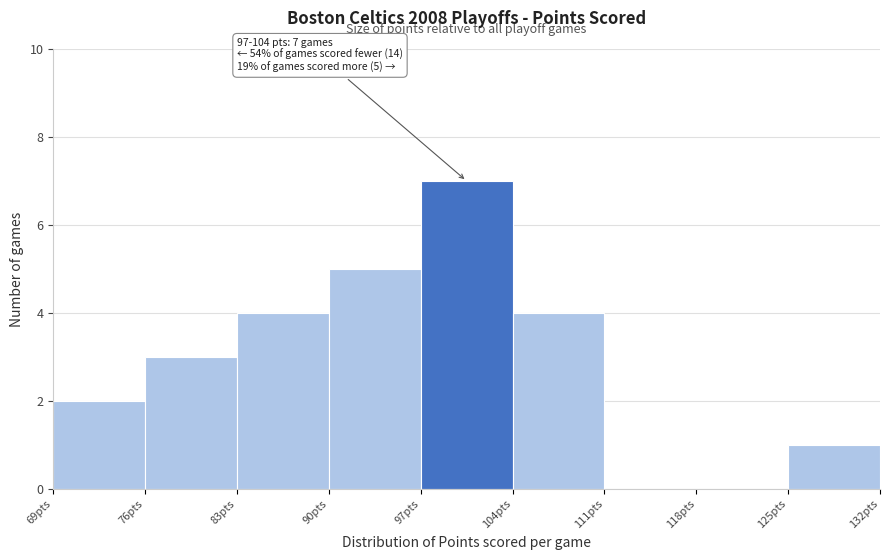

Over which range of the x-axis is the bar tallest?

97 to 104